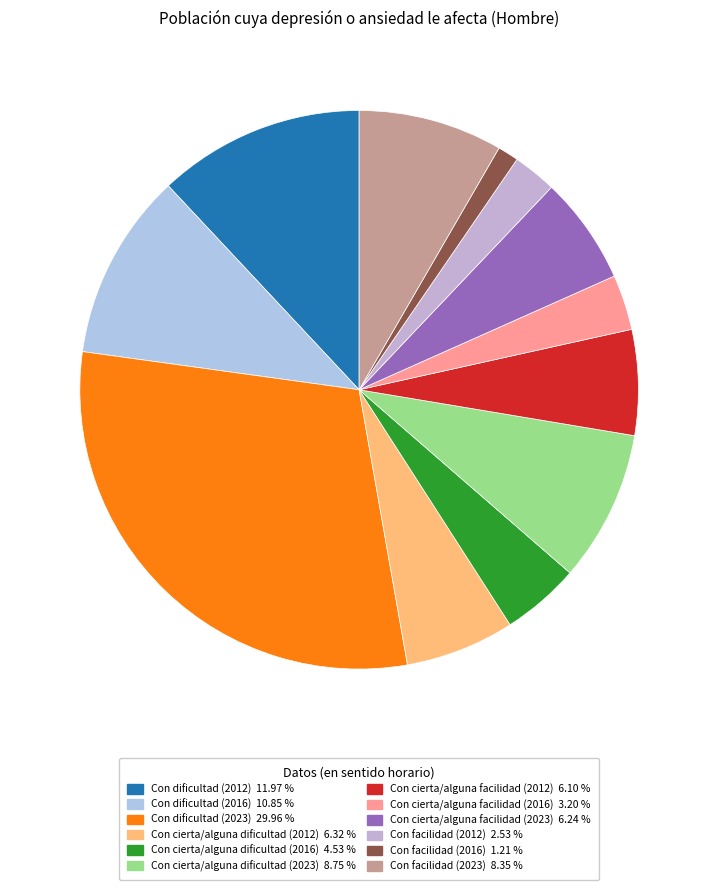

How many slices are in this pie chart?

12